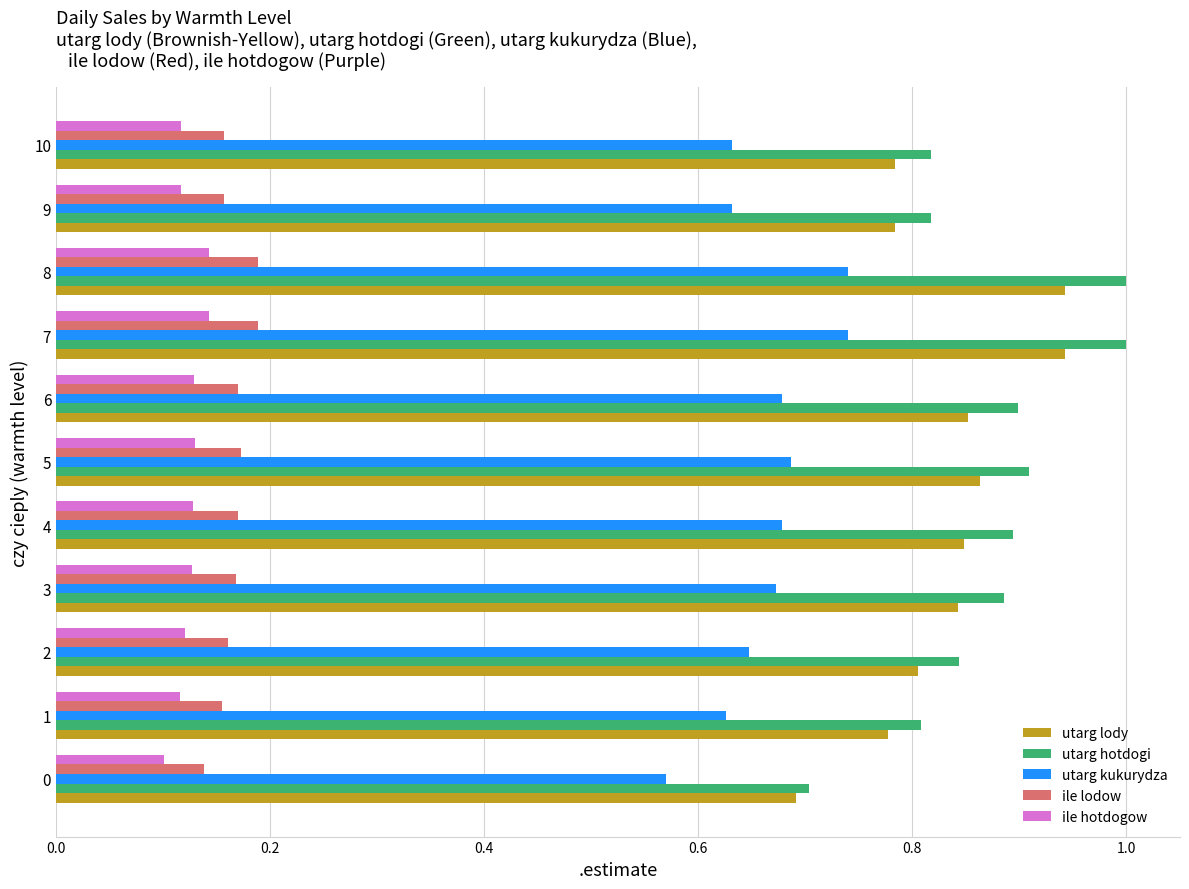

Which series has the widest spread of values?

utarg hotdogi